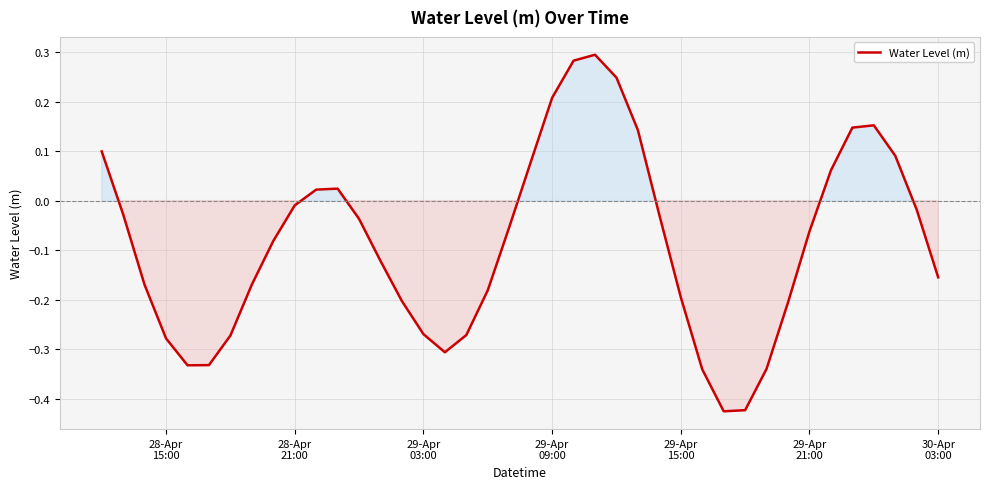

What is the difference between the second highest and minimum values?

0.7